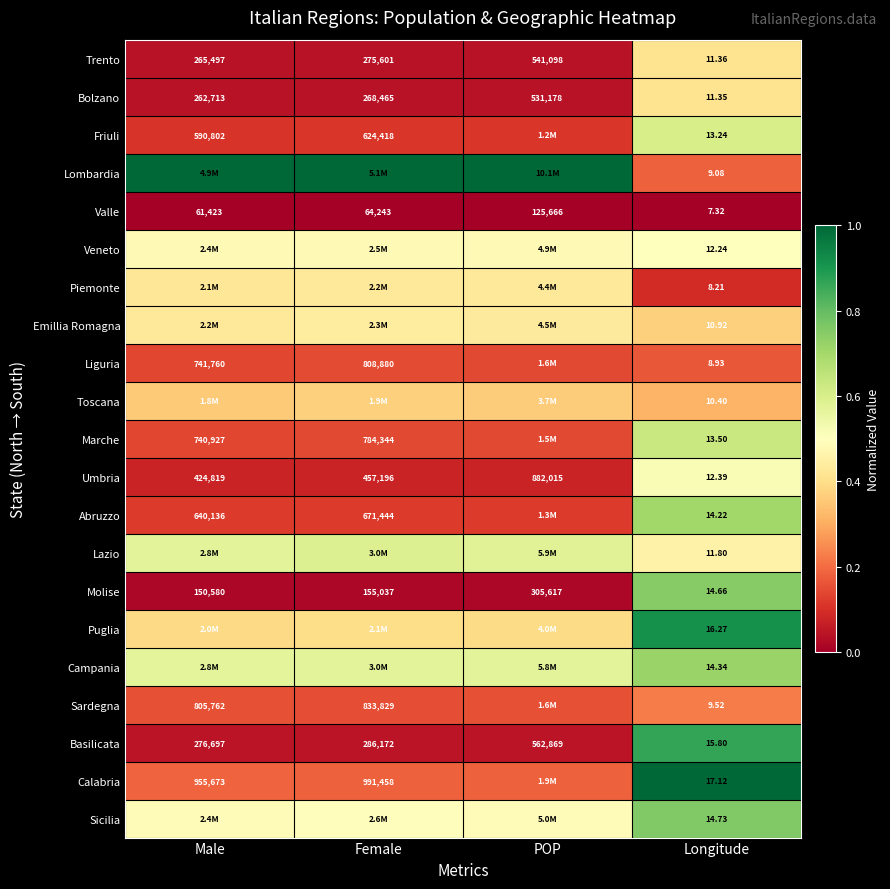

What is the maximum value shown in the chart?

1.0